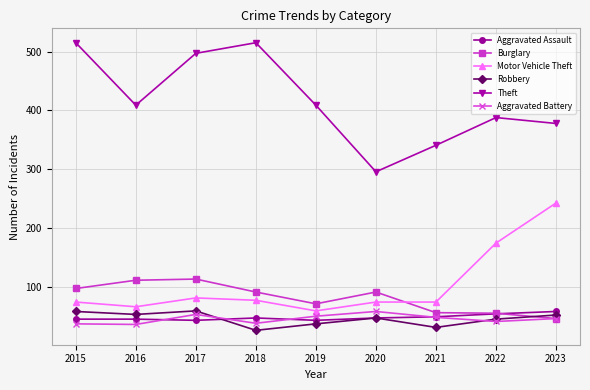

What is the maximum value shown in the chart?

515